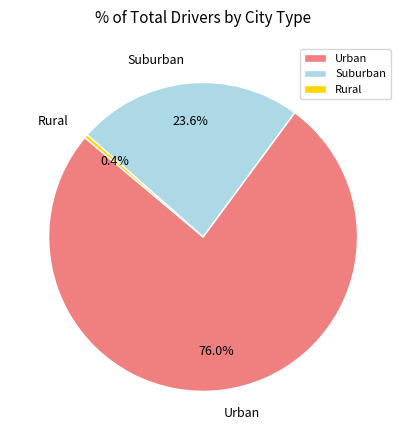

Between Rural and Suburban, which is larger?

Suburban